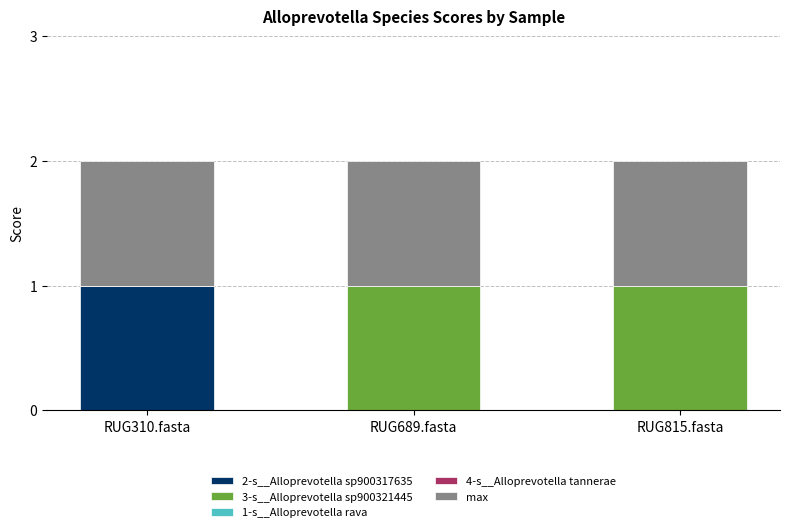

What is the total value across all series at RUG689.fasta?

2